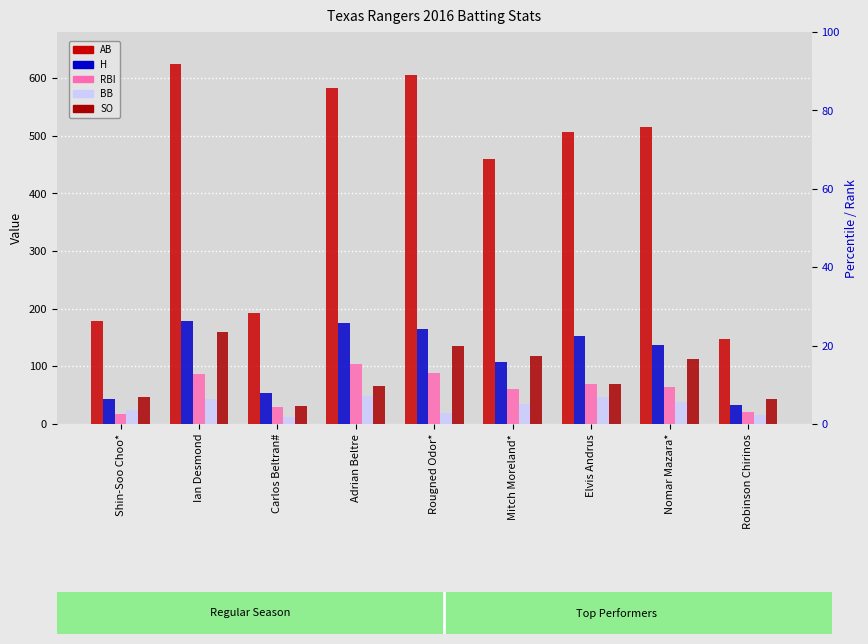

True or false: BB has a value of 47 at Elvis Andrus.

True